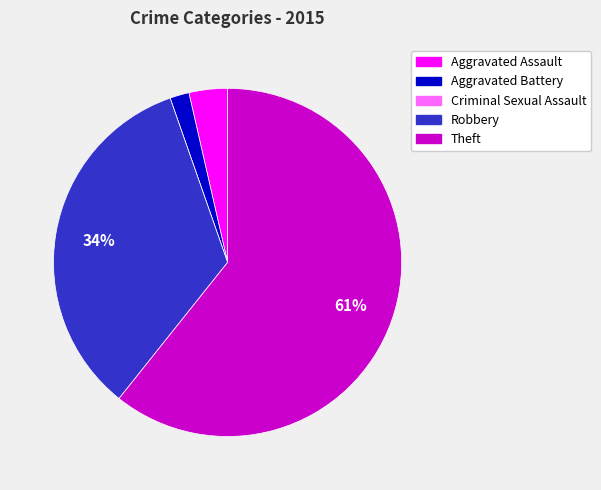

The Aggravated Battery slice represents 2% of the pie. True or false?

True